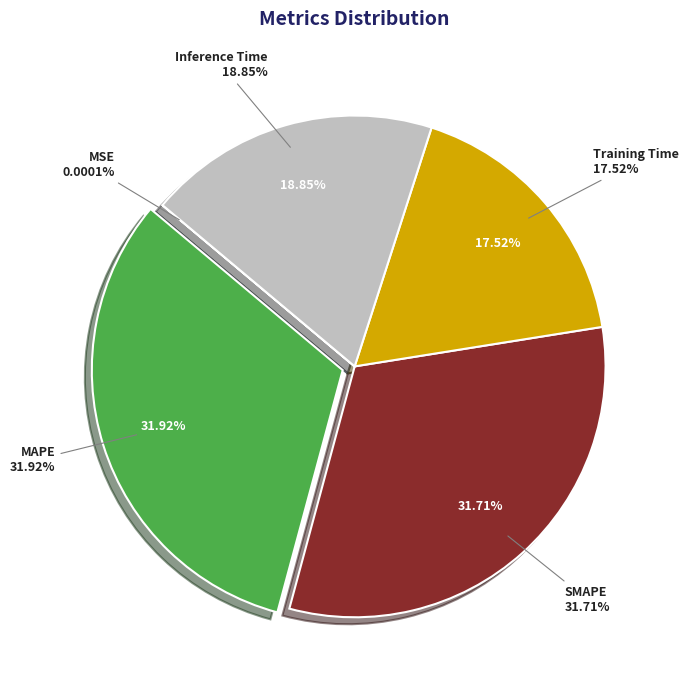

Between Inference Time and Training Time, which is larger?

Inference Time